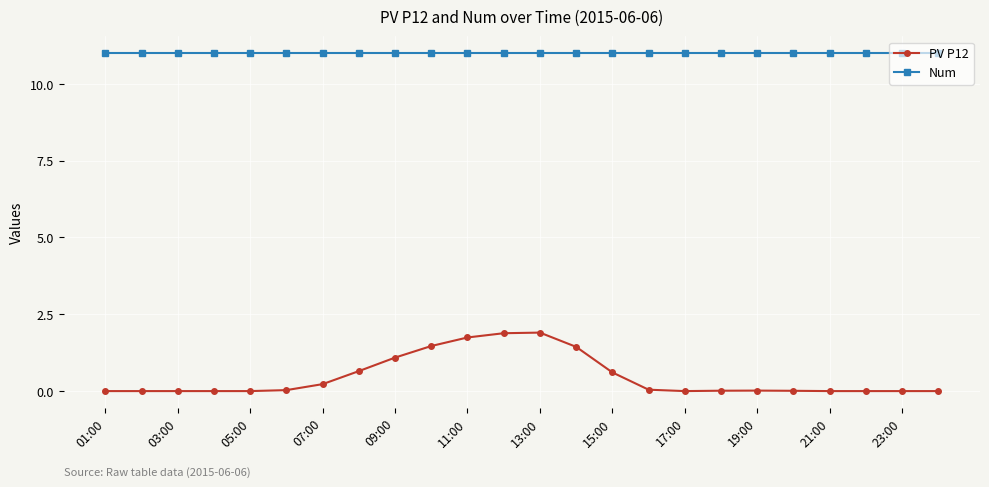

What is the highest value of the Num series?

11.0